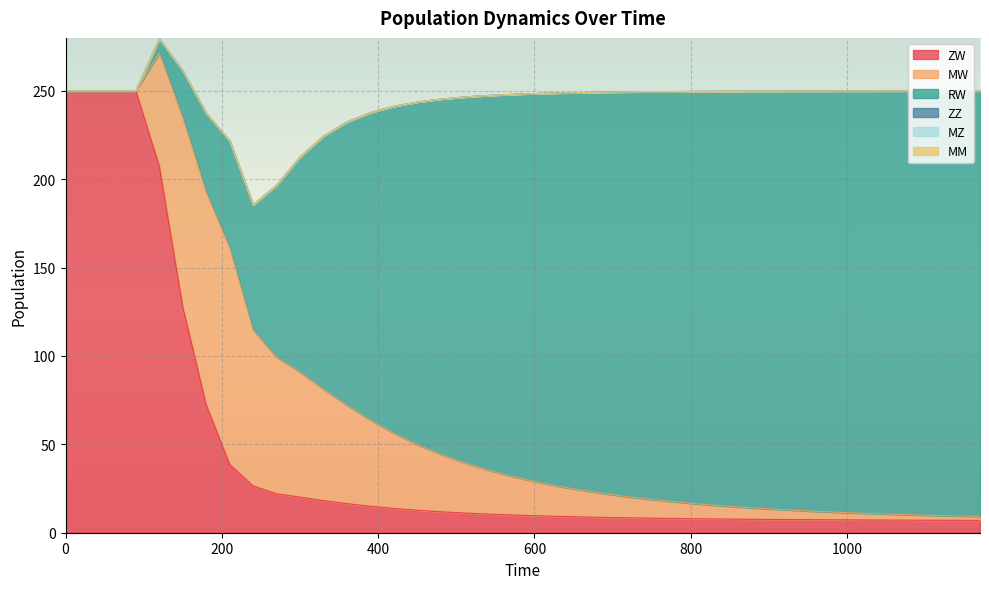

What is the lowest value of the ZW series?

7.0